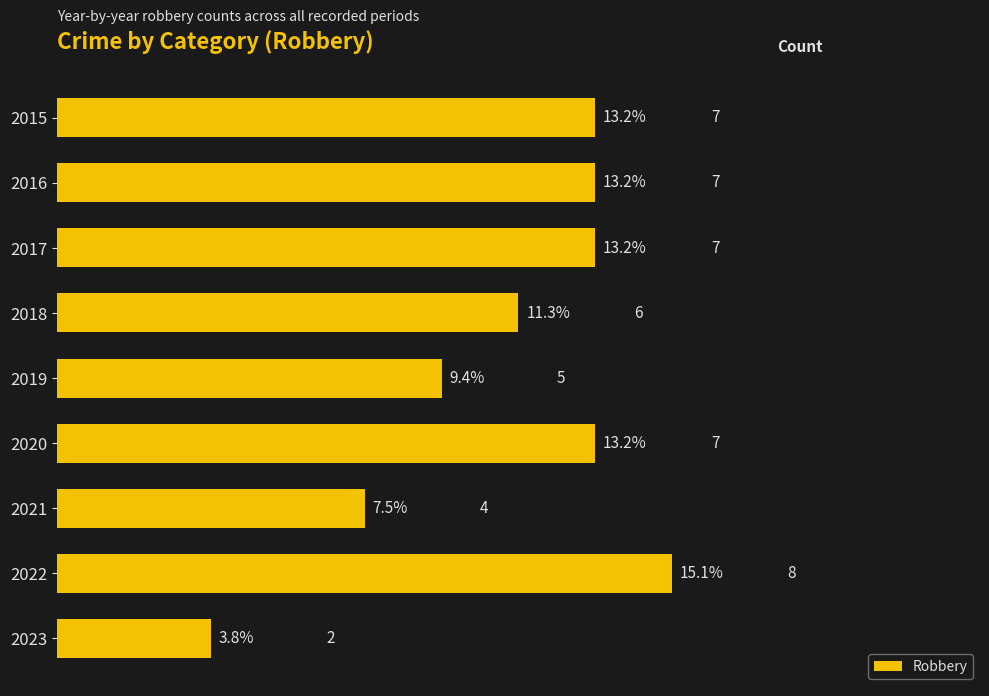

True or false: the data shows 2 at 2023.

True